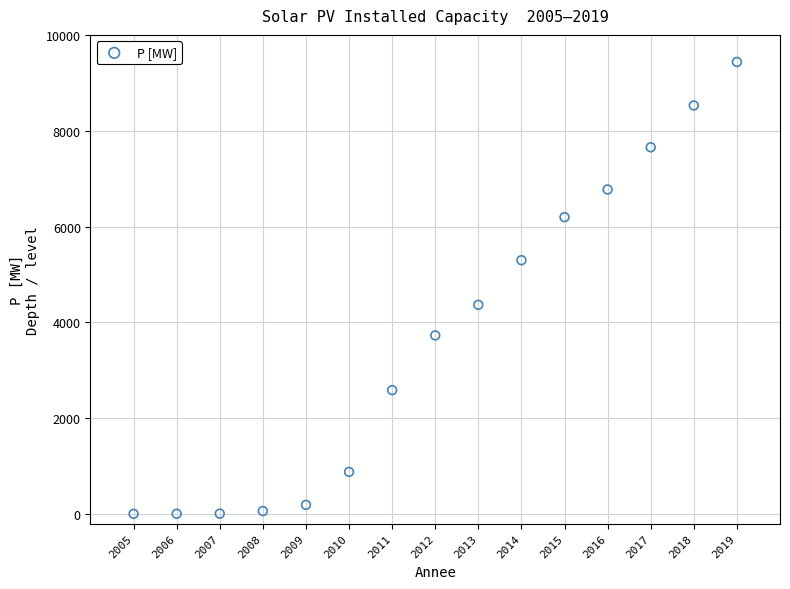

What is the range of Y values (max minus min)?

9432